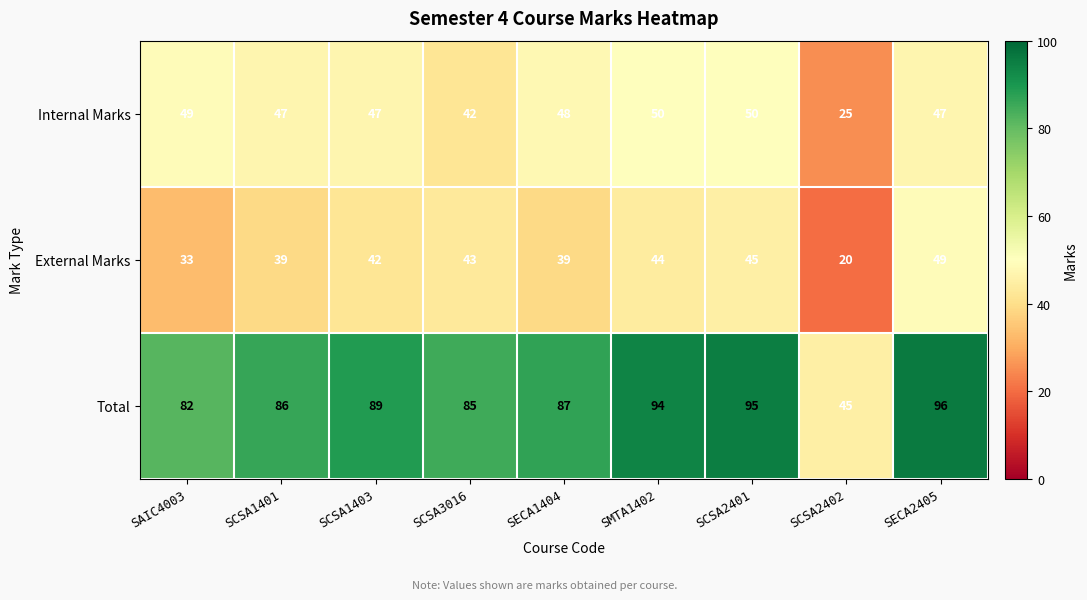

Reading right to left, extract all data points from this chart.

Internal Marks: SECA2405=47	SCSA2402=25	SCSA2401=50	SMTA1402=50	SECA1404=48	SCSA3016=42	SCSA1403=47	SCSA1401=47	SAIC4003=49
External Marks: SECA2405=49	SCSA2402=20	SCSA2401=45	SMTA1402=44	SECA1404=39	SCSA3016=43	SCSA1403=42	SCSA1401=39	SAIC4003=33
Total: SECA2405=96	SCSA2402=45	SCSA2401=95	SMTA1402=94	SECA1404=87	SCSA3016=85	SCSA1403=89	SCSA1401=86	SAIC4003=82